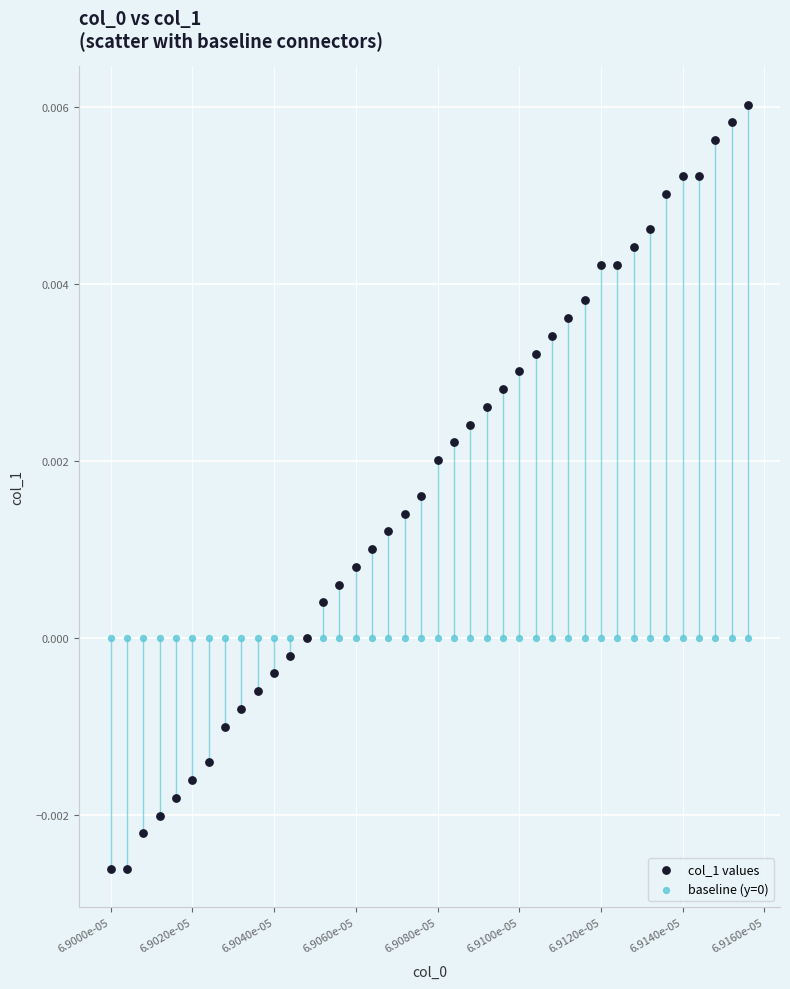

Which series reaches the minimum Y coordinate?

col_1 values